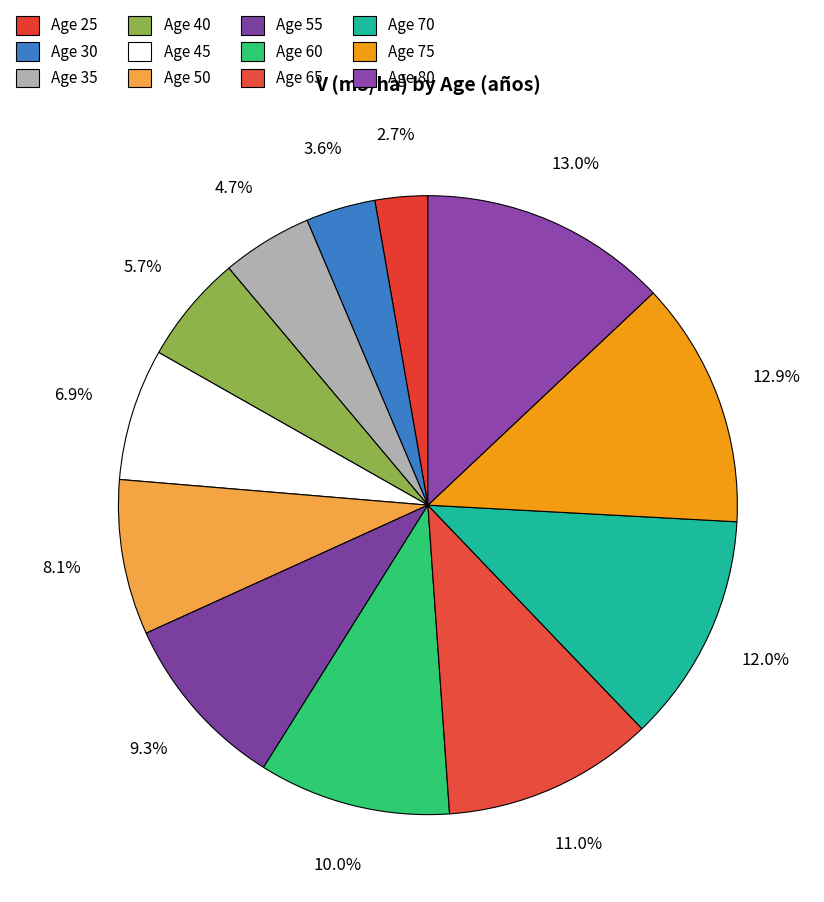

How many slices are in this pie chart?

12